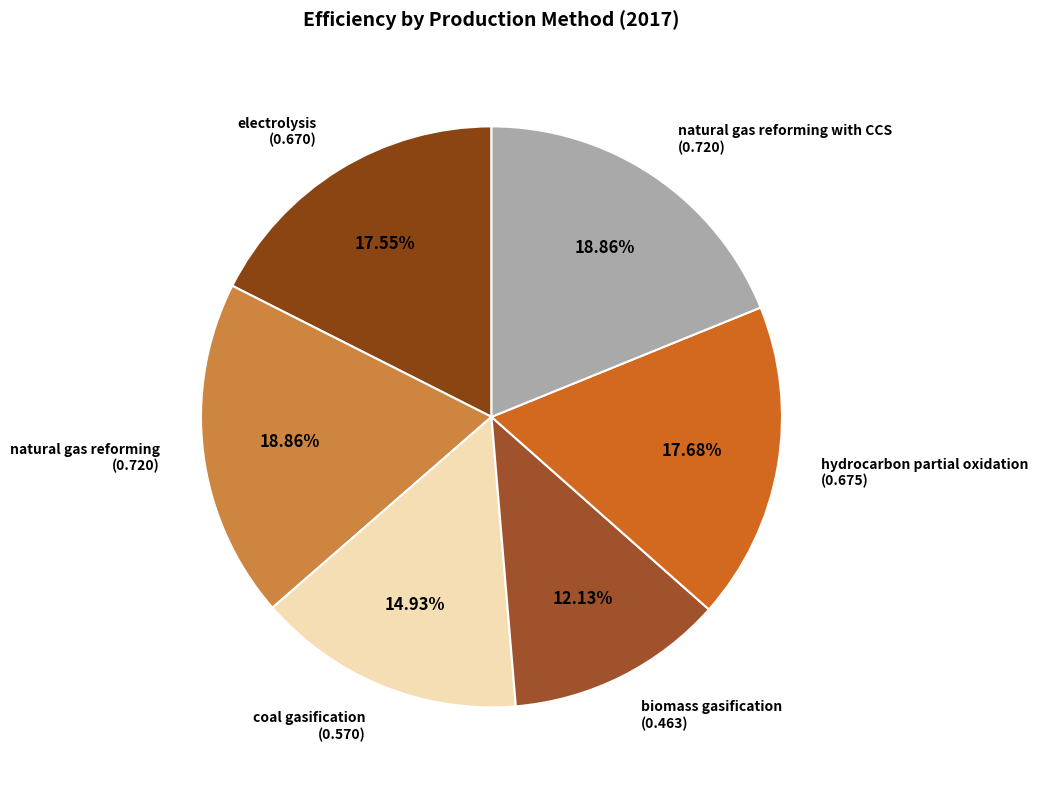

To the nearest percent, what portion does electrolysis represent?

18%